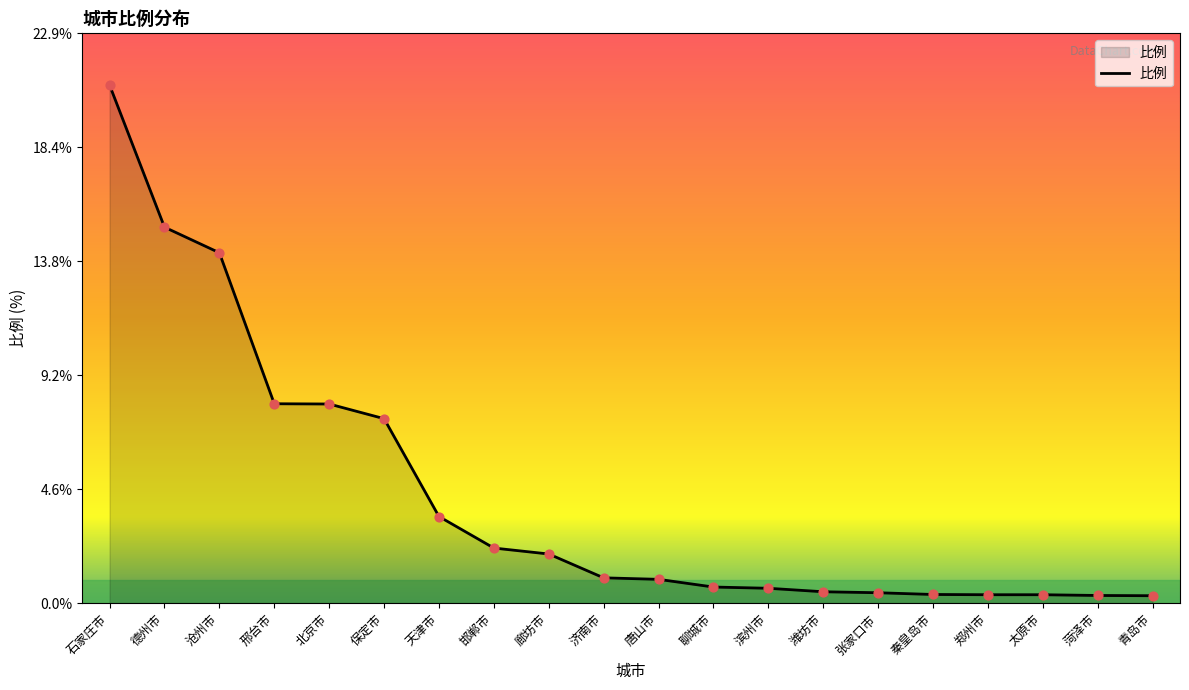

Which has a higher value, 滨州市 or 保定市?

保定市